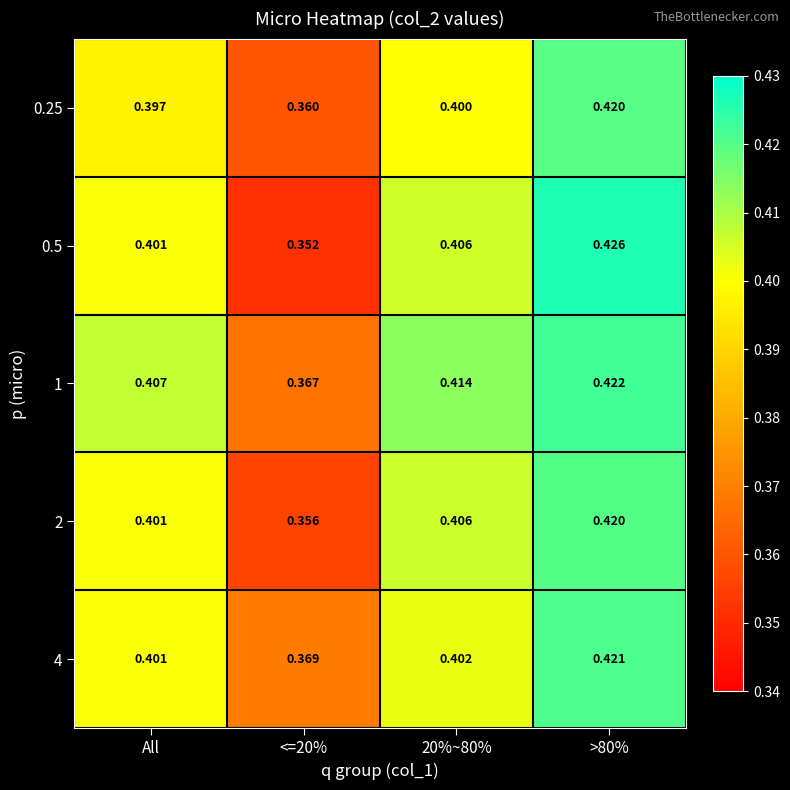

At how many categories does at least one series exceed 0?

4